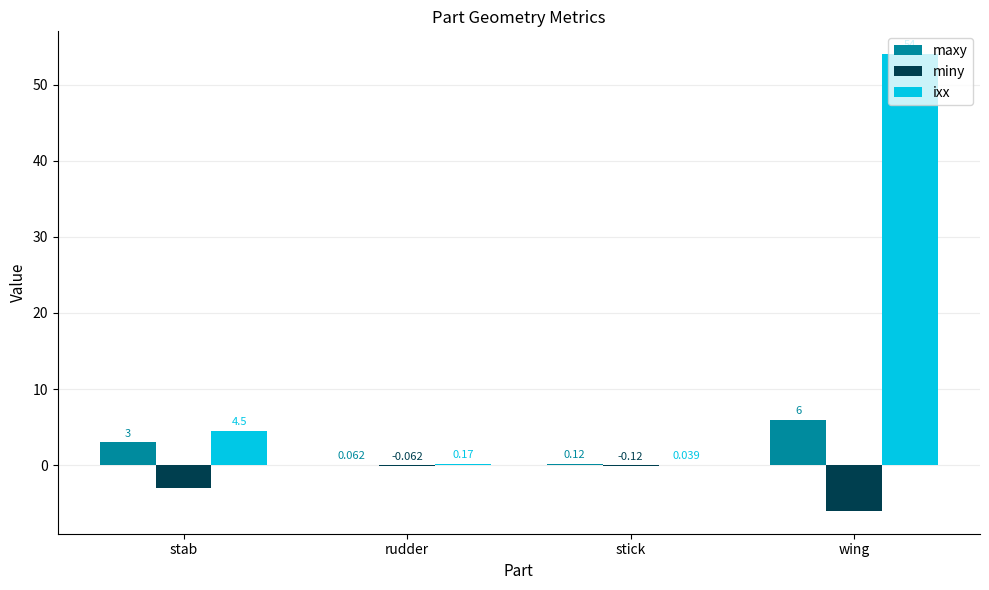

True or false: maxy has a value of 3.0 at stab.

True